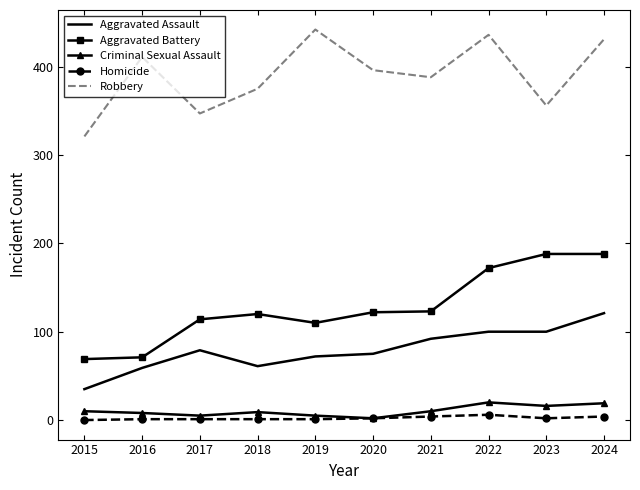

What is the minimum value for Aggravated Battery?

69